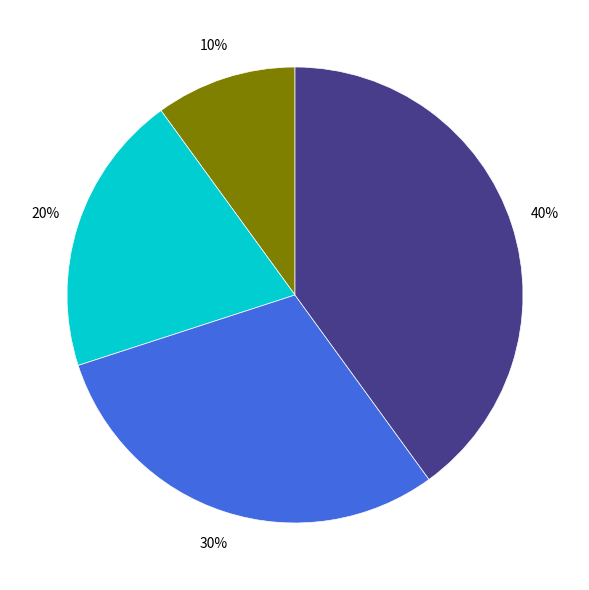

Does any single category account for the majority?

No